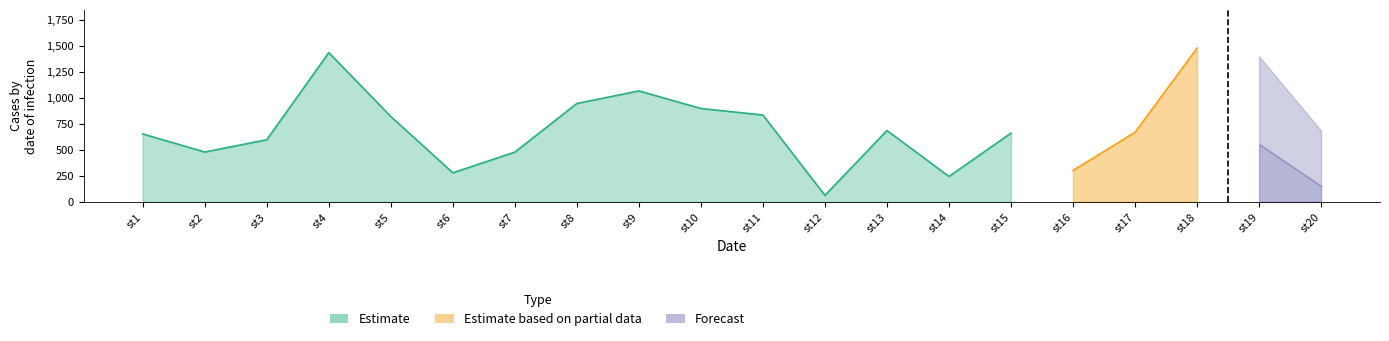

Does the chart have visible grid lines?

No